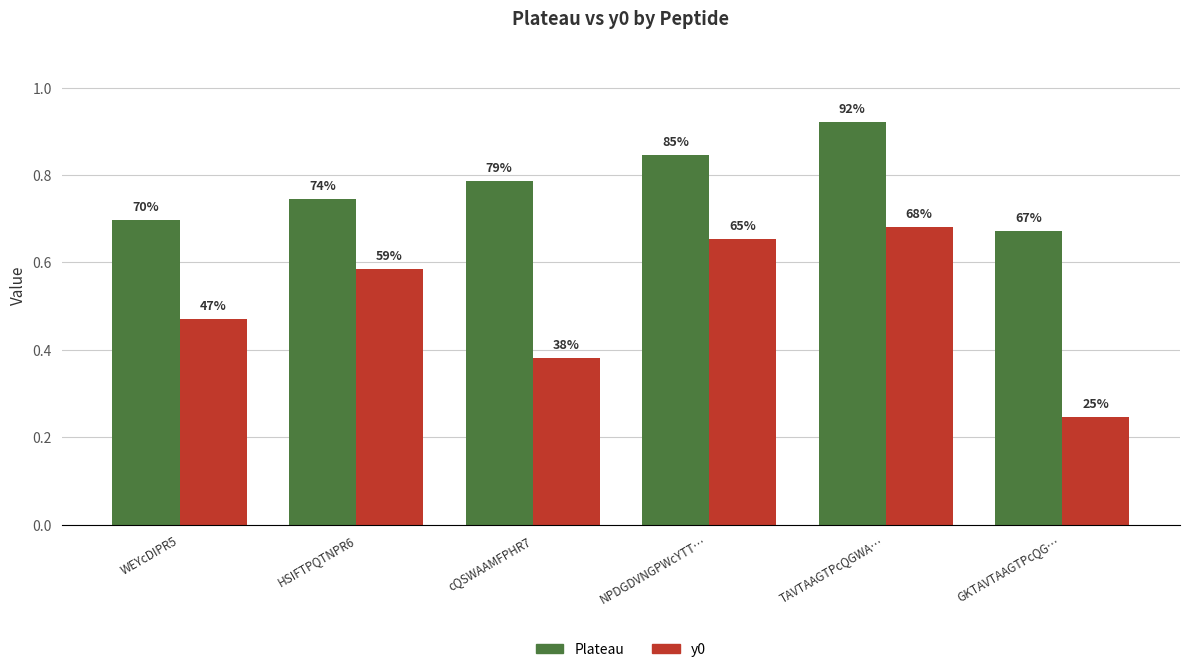

Does the chart contain any negative values?

No